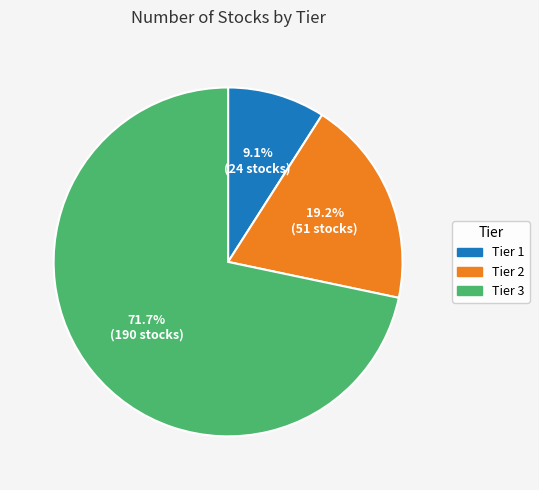

Rank the categories by value from lowest to highest.

Tier 1, Tier 2, Tier 3